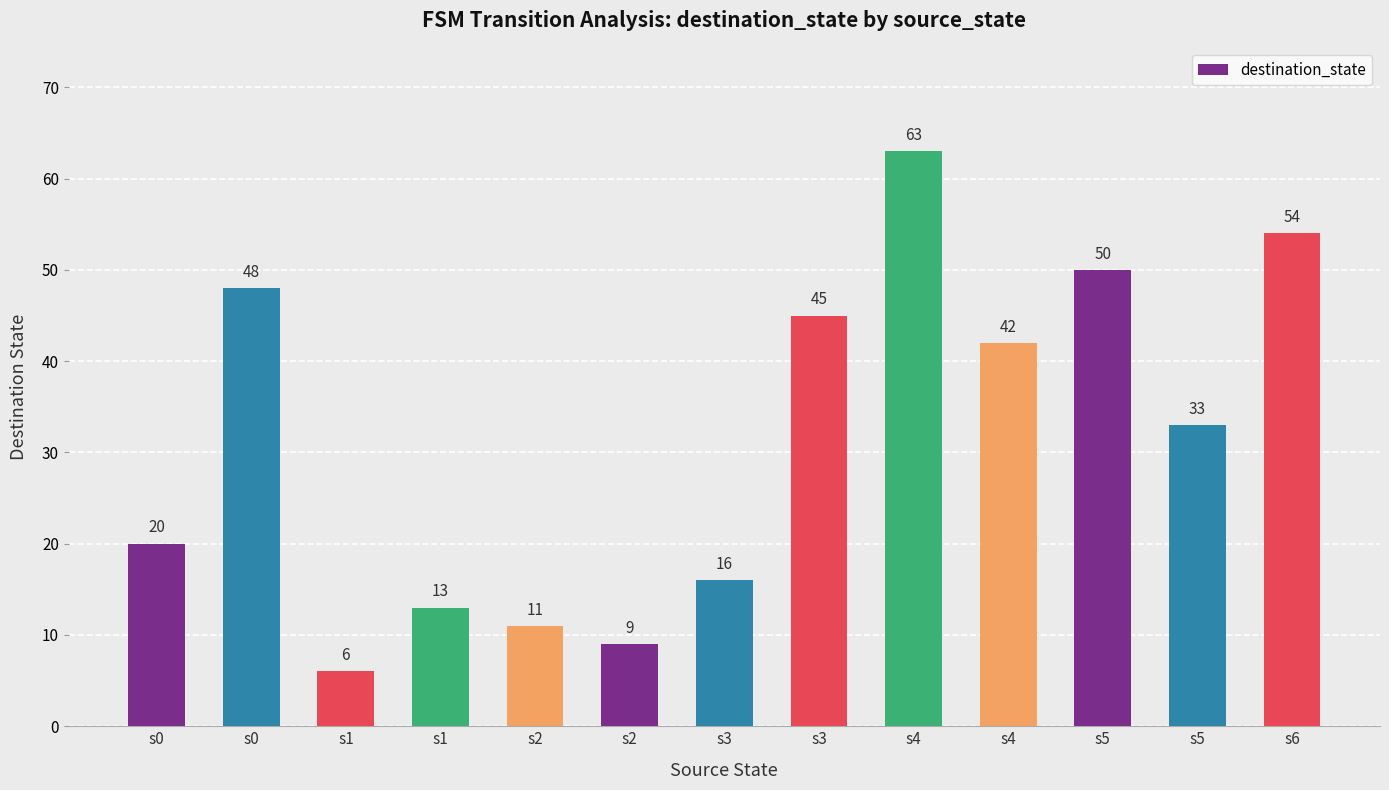

Where is the data nearest to the value 34?

s5